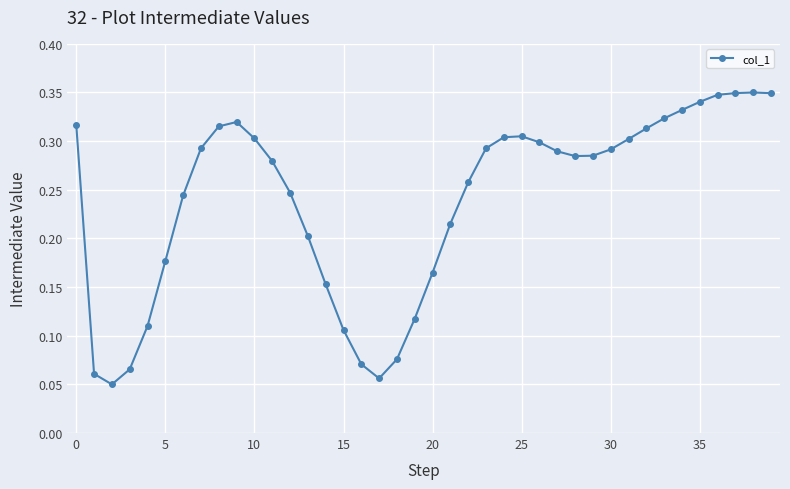

How many values are between 0 and 1?

40